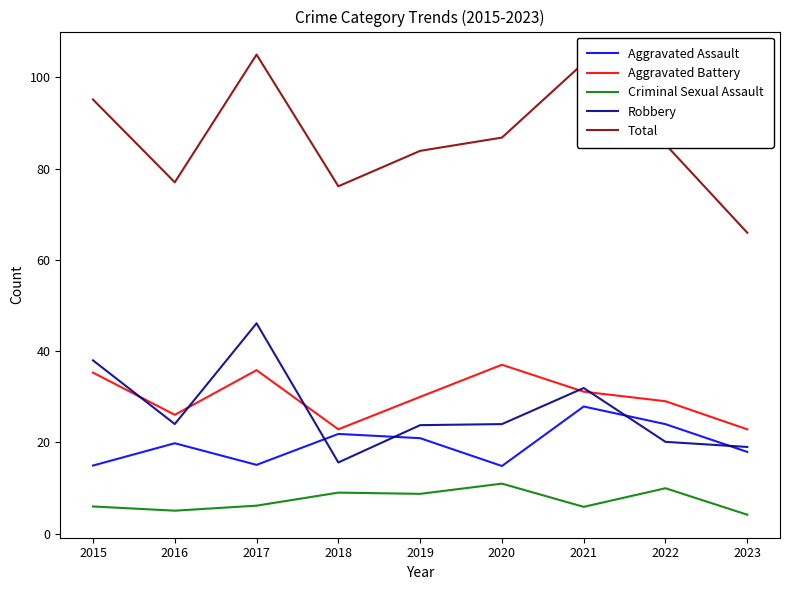

True or false: Aggravated Assault and Criminal Sexual Assault cross at least once.

False